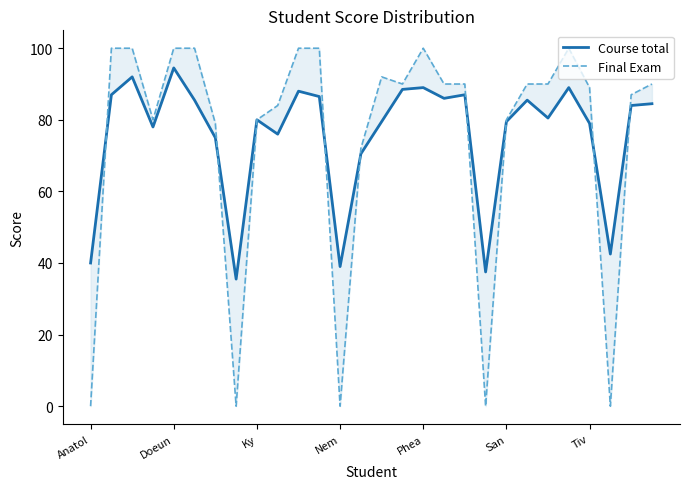

True or false: Final Exam and Course total cross at least once.

True